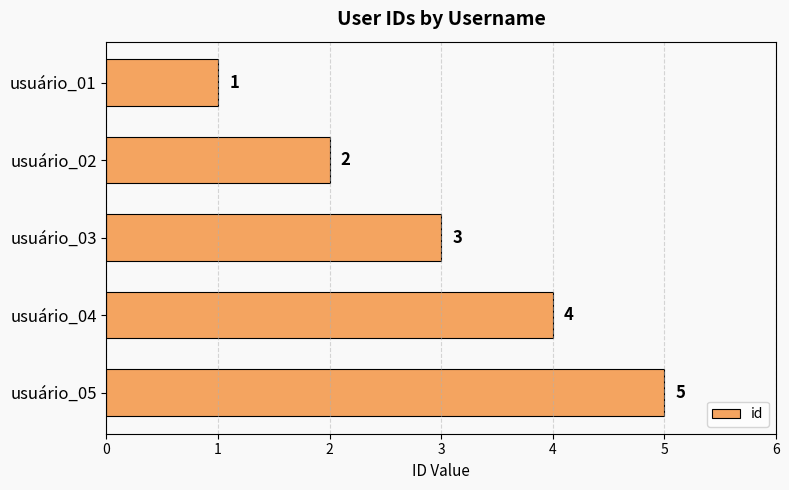

What is the average value?

3